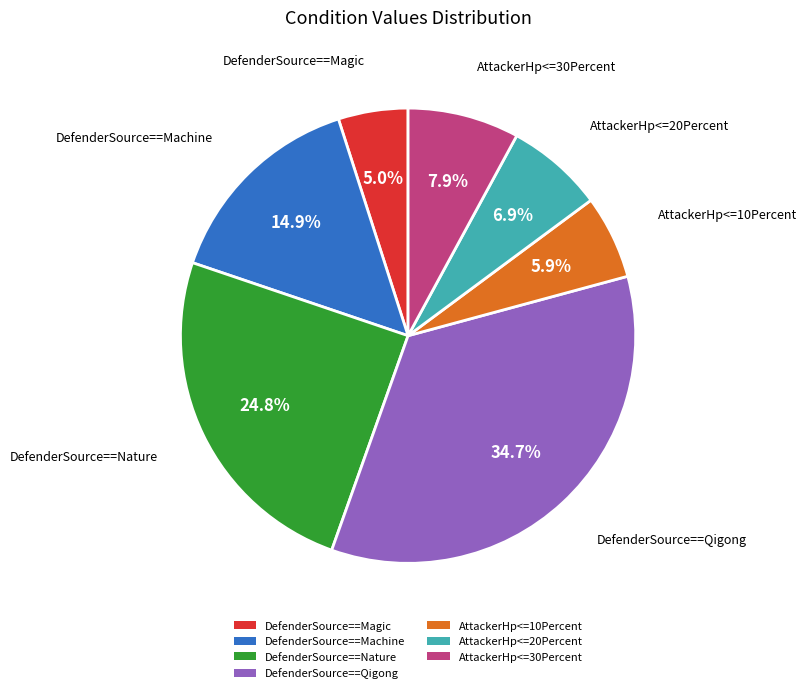

To the nearest percent, what is the combined percentage of AttackerHp<=10Percent and AttackerHp<=30Percent?

14%